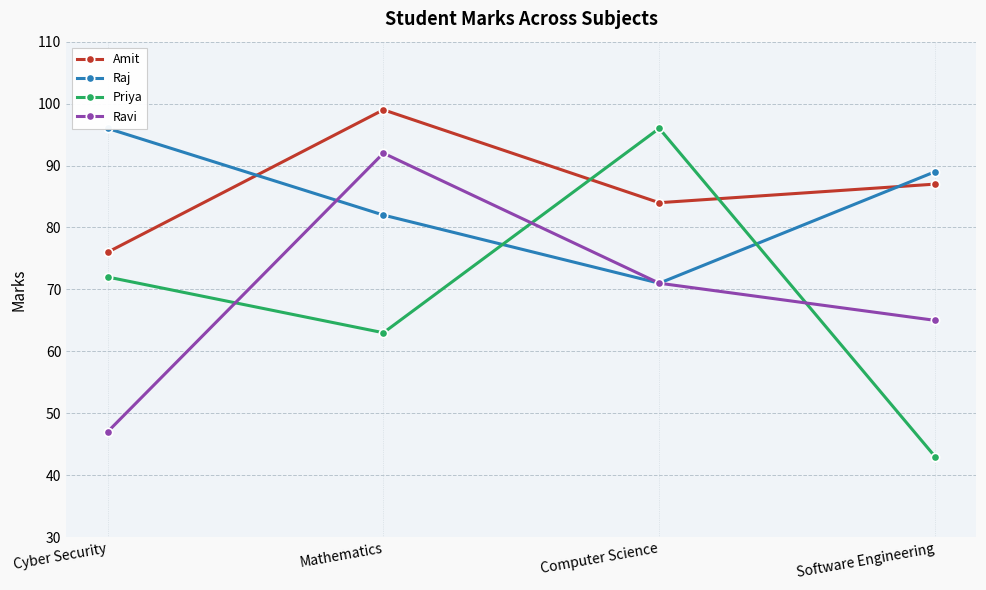

What position from the left is Cyber Security?

1